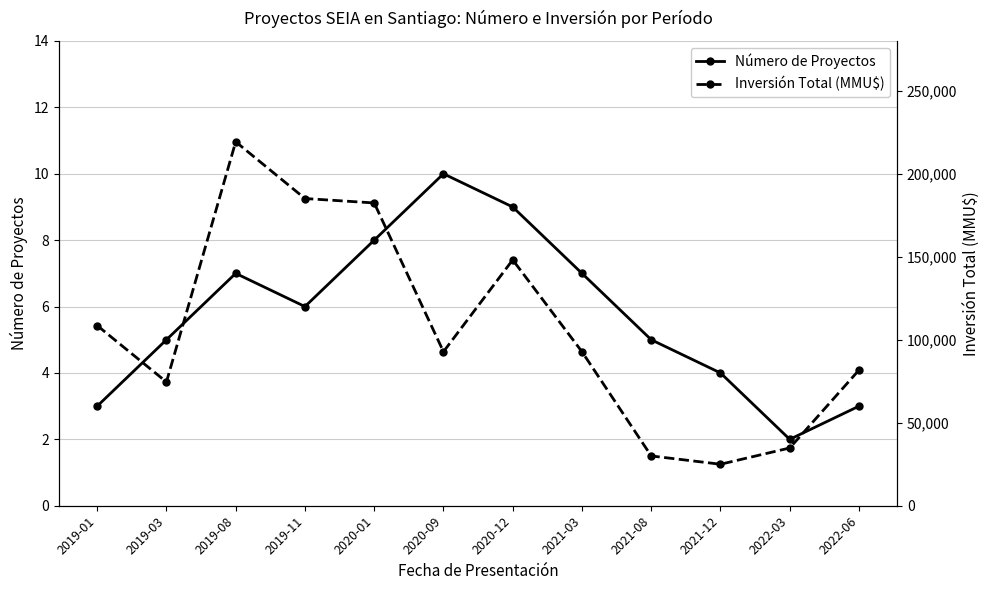

How many lines are shown in the chart?

2